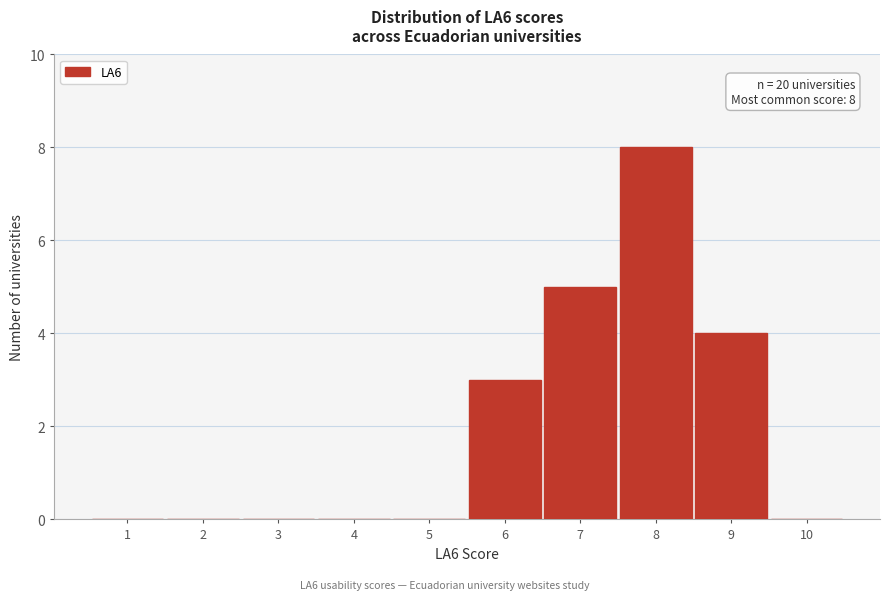

Which range on the x-axis has the tallest bar?

7.5 to 8.5